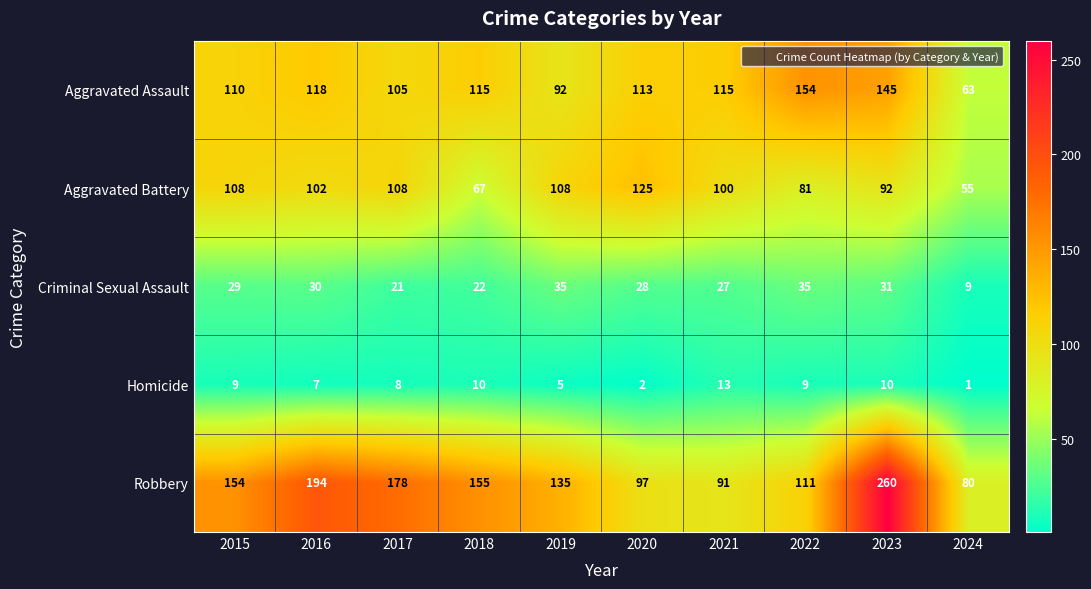

Which category has the lowest value across all series?

2024